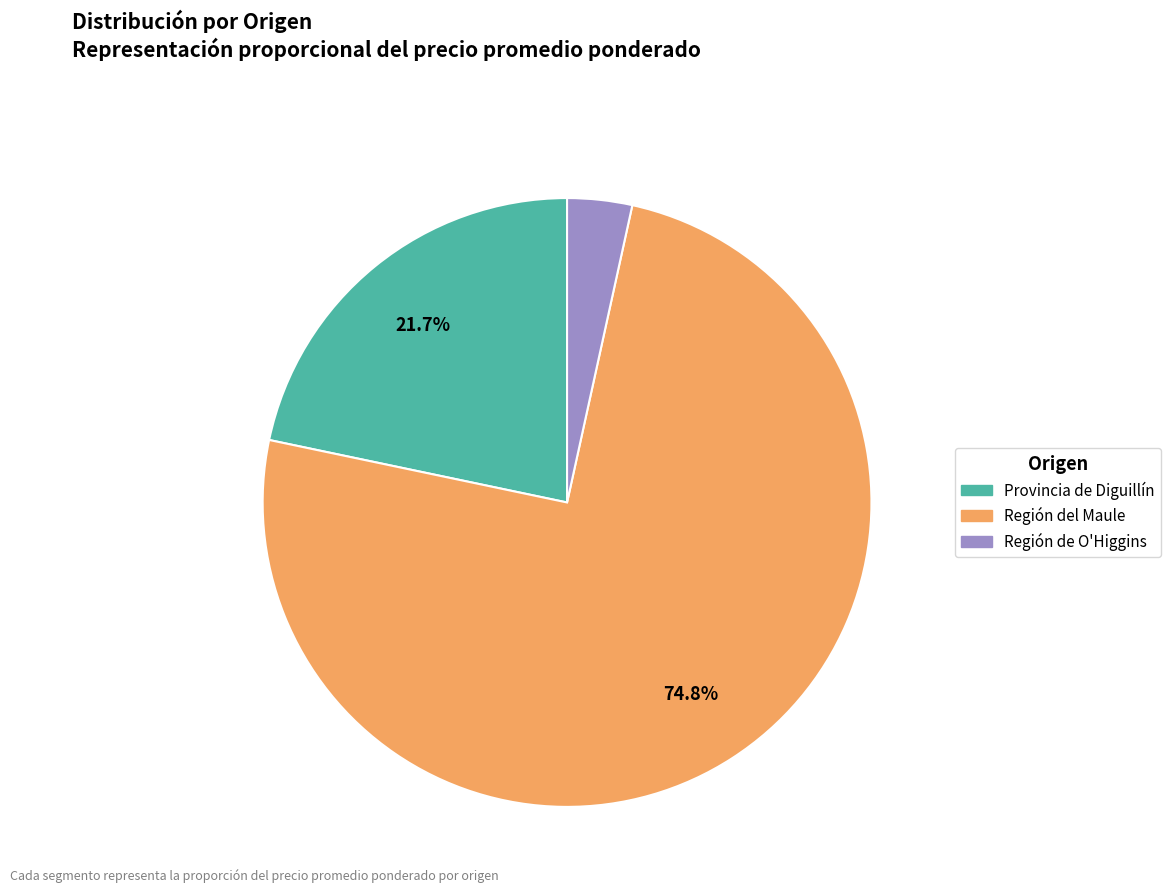

To the nearest percent, what is the average slice percentage?

33%